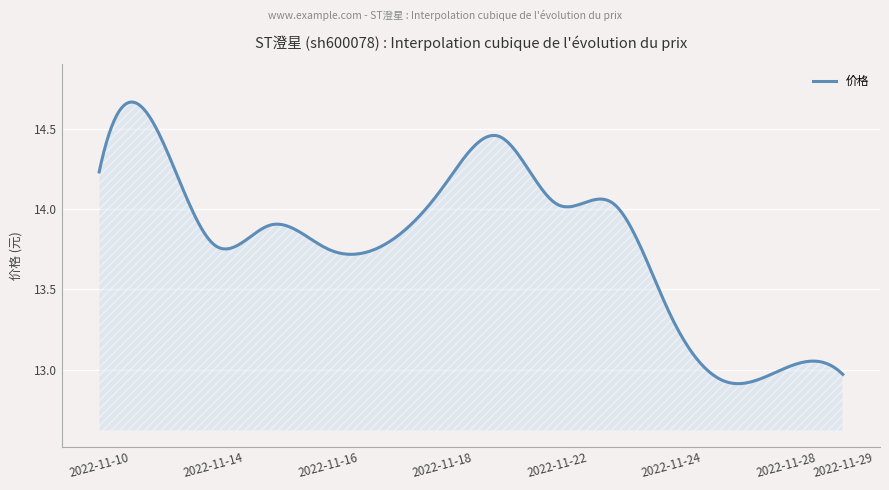

Reading left to right, list all the values displayed in this chart.

2022-11-10=14.2	2022-11-11=14.5	2022-11-14=13.8	2022-11-15=13.9	2022-11-16=13.8	2022-11-17=13.8	2022-11-18=14.1	2022-11-21=14.4	2022-11-22=14.0	2022-11-23=14.0	2022-11-24=13.3	2022-11-25=12.9	2022-11-28=13.0	2022-11-29=13.0